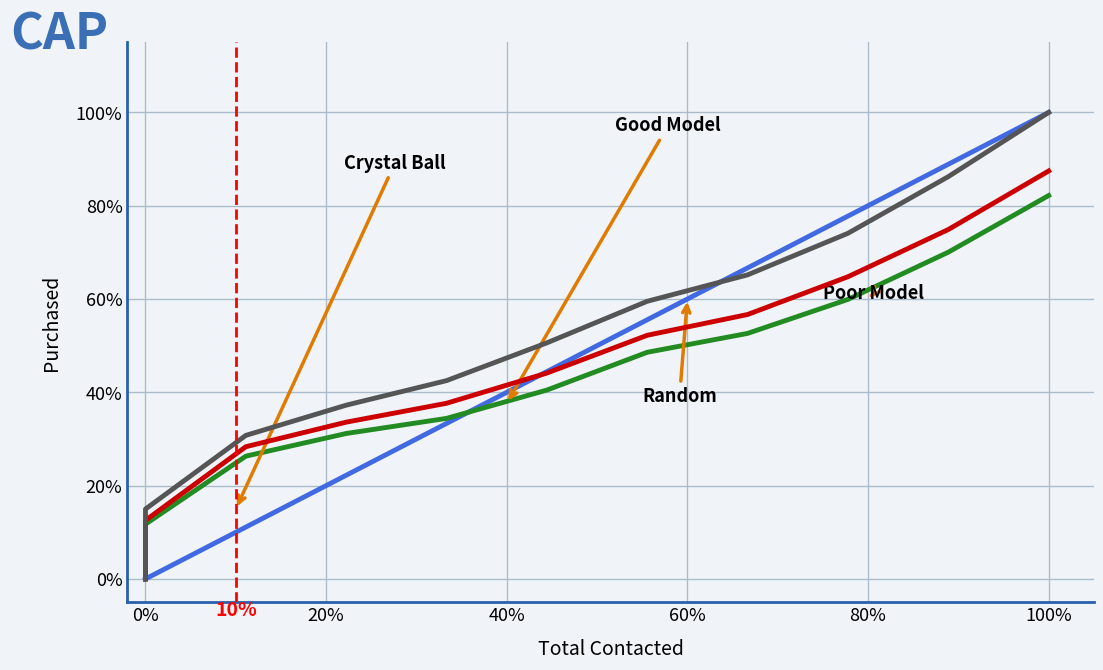

Where does the Random series first go above 44?

100%